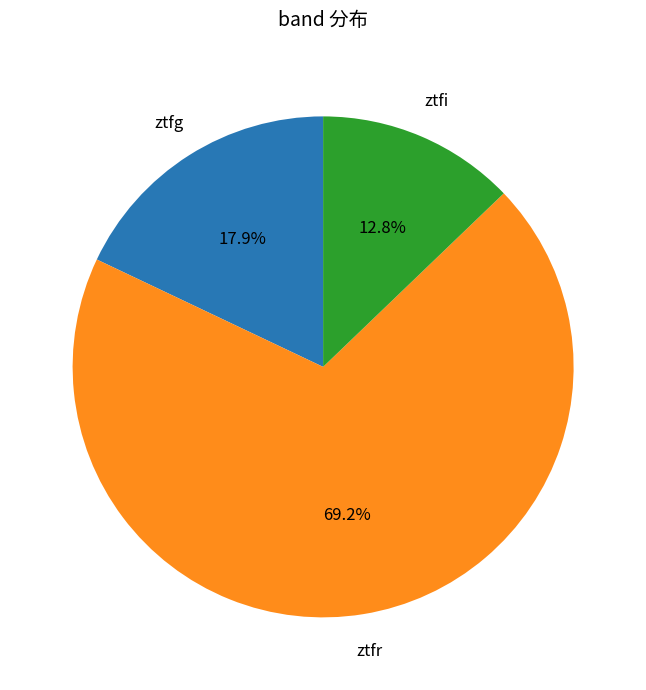

What is the smallest slice in the pie chart?

ztfi